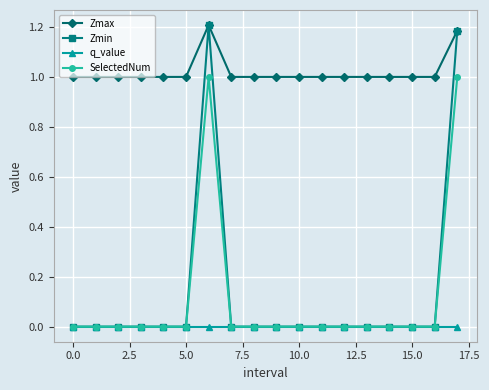

Which series has the widest spread of values?

Zmin